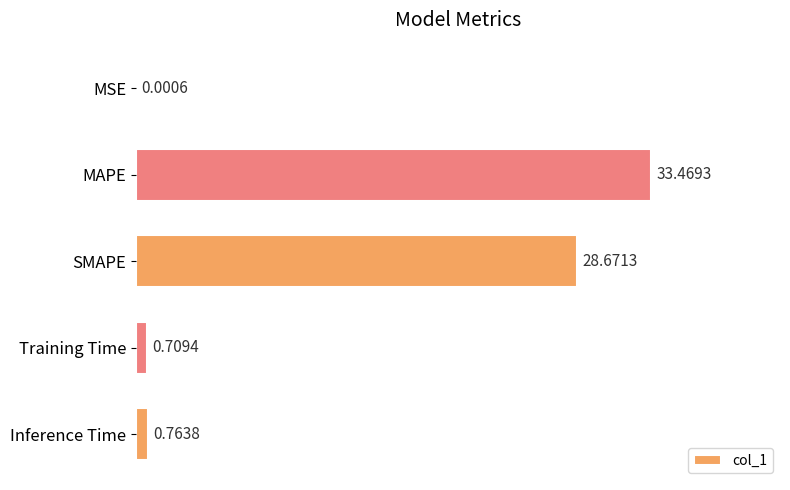

Are the bars horizontal?

Yes